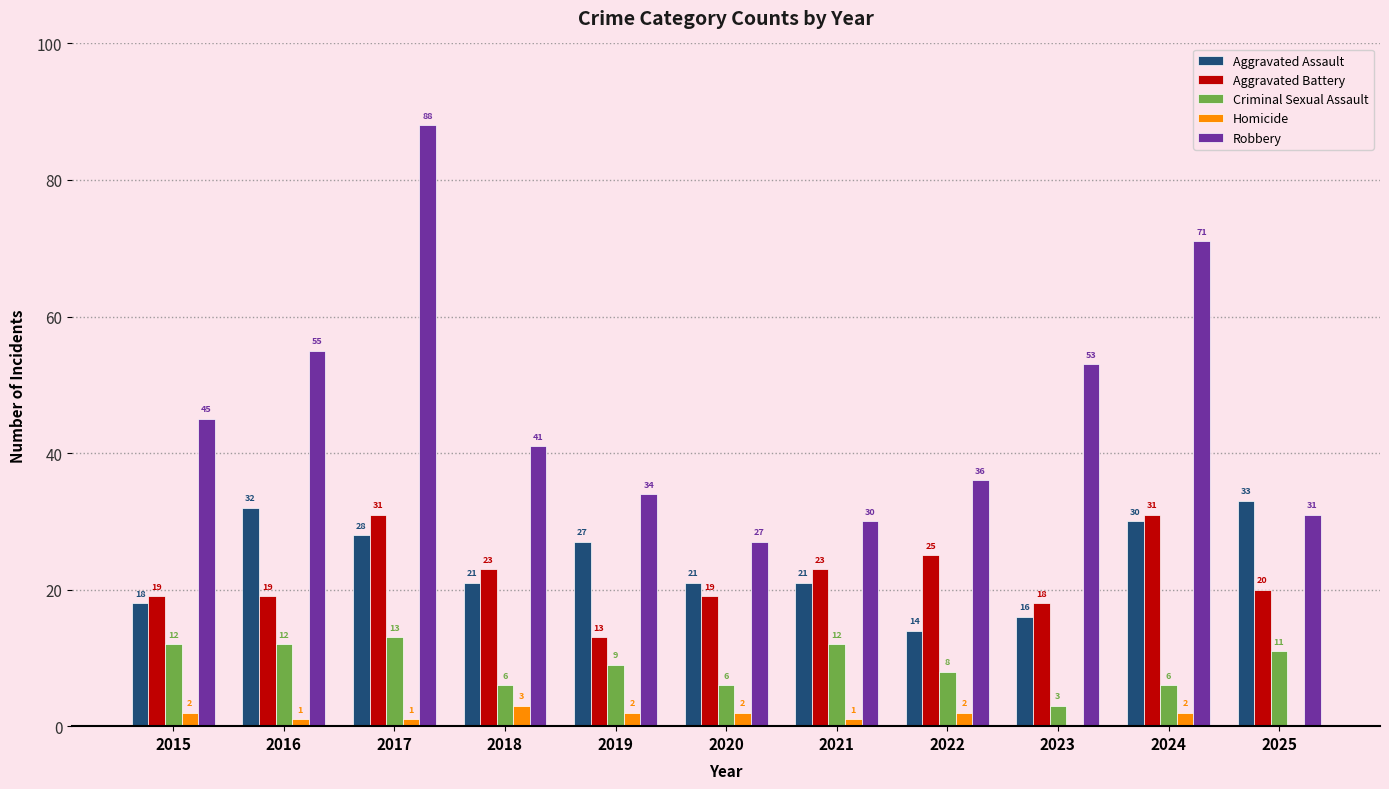

What is the average value of the Aggravated Battery series?

22